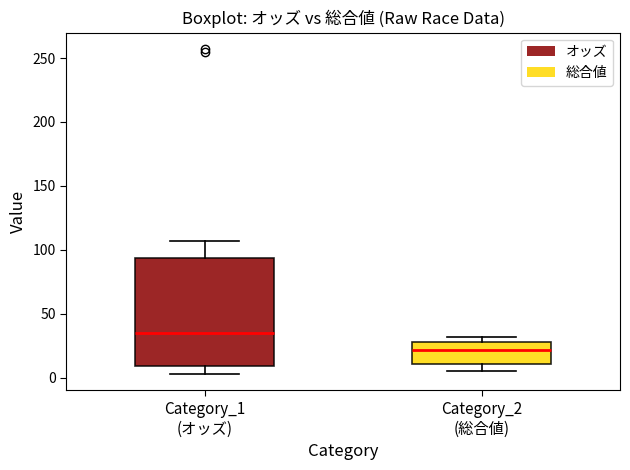

Which box is the tallest, from its lower edge to its upper edge?

Category_1 (オッズ)